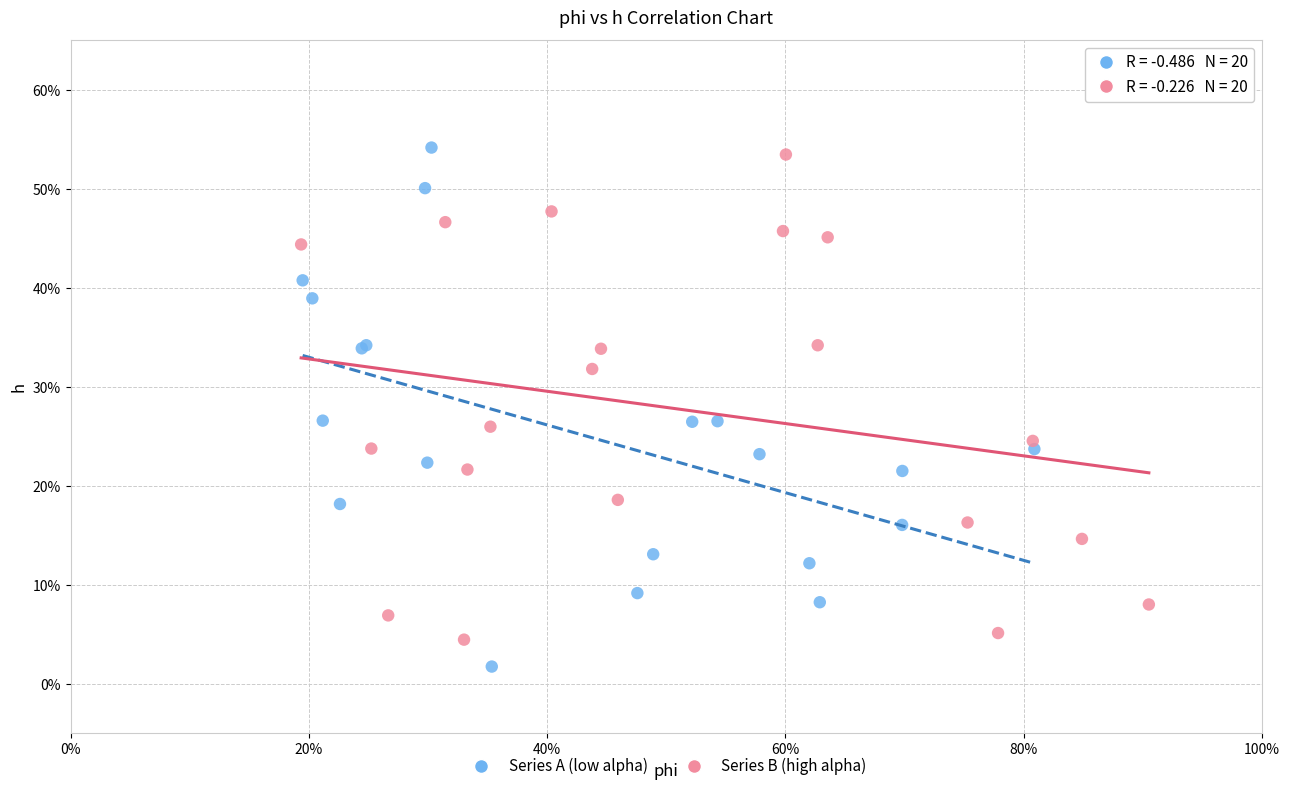

Which series reaches the minimum Y coordinate?

Series A (low alpha)